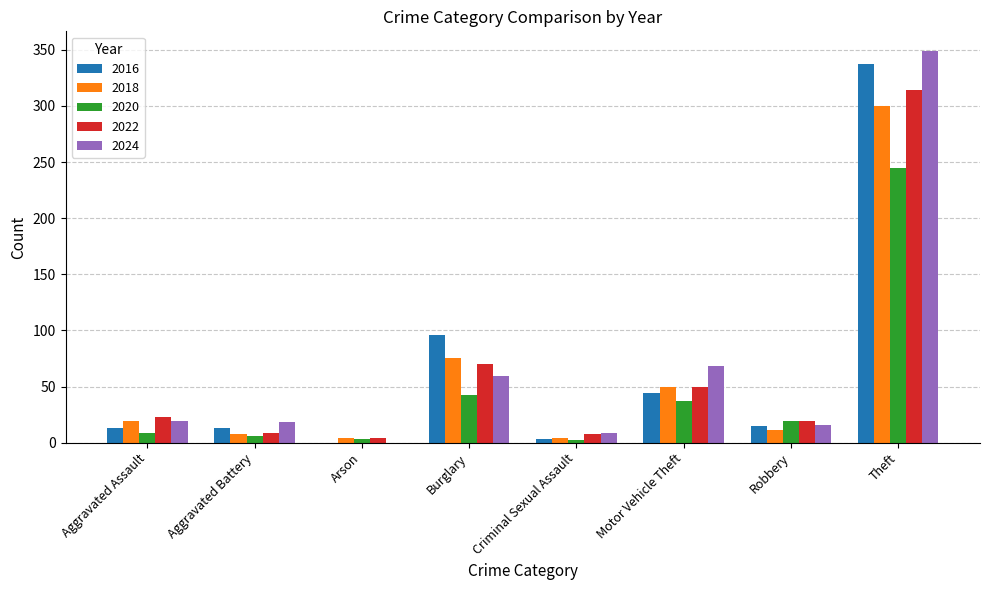

Is it true that 2022 equals 70 at Burglary?

True